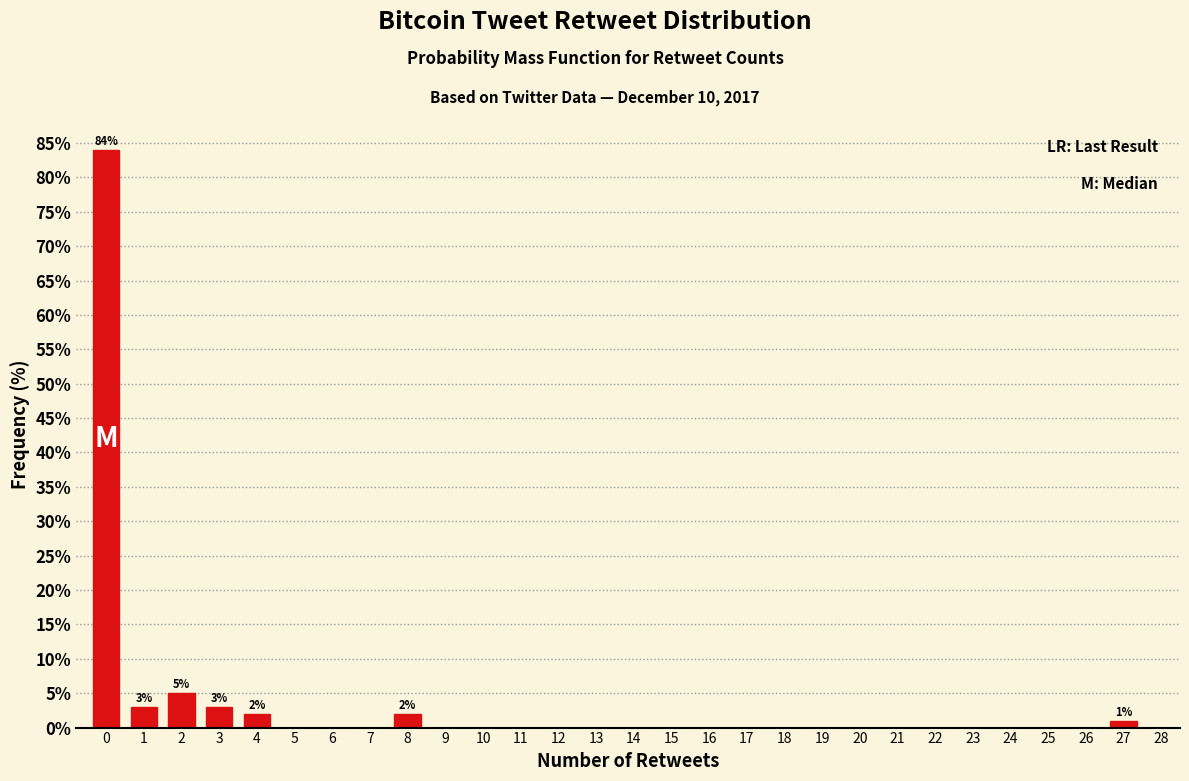

Reading left to right, extract all data points from this chart.

0=84	1=3	2=5	3=3	4=2	5=0	6=0	7=0	8=2	9=0	10=0	11=0	12=0	13=0	14=0	15=0	16=0	17=0	18=0	19=0	20=0	21=0	22=0	23=0	24=0	25=0	26=0	27=1	28=0